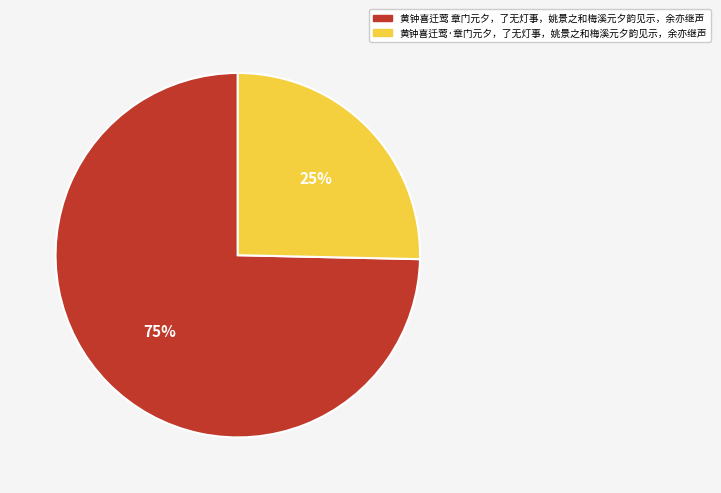

True or false: 黄钟喜迁莺 章门元夕，了无灯事，姚景之和梅溪元夕韵见示，余亦继声 accounts for 69% of the total.

False